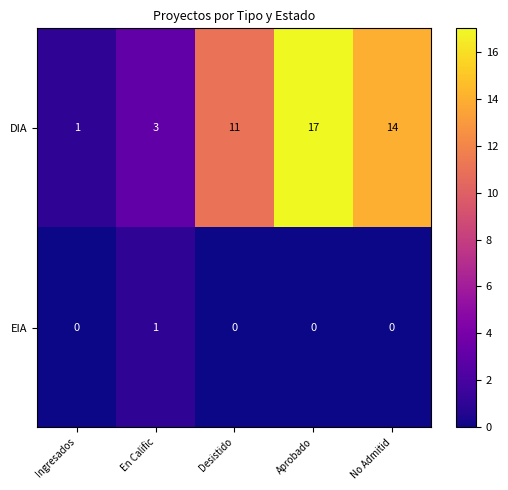

Is it true that DIA equals 3 at En Calific?

True